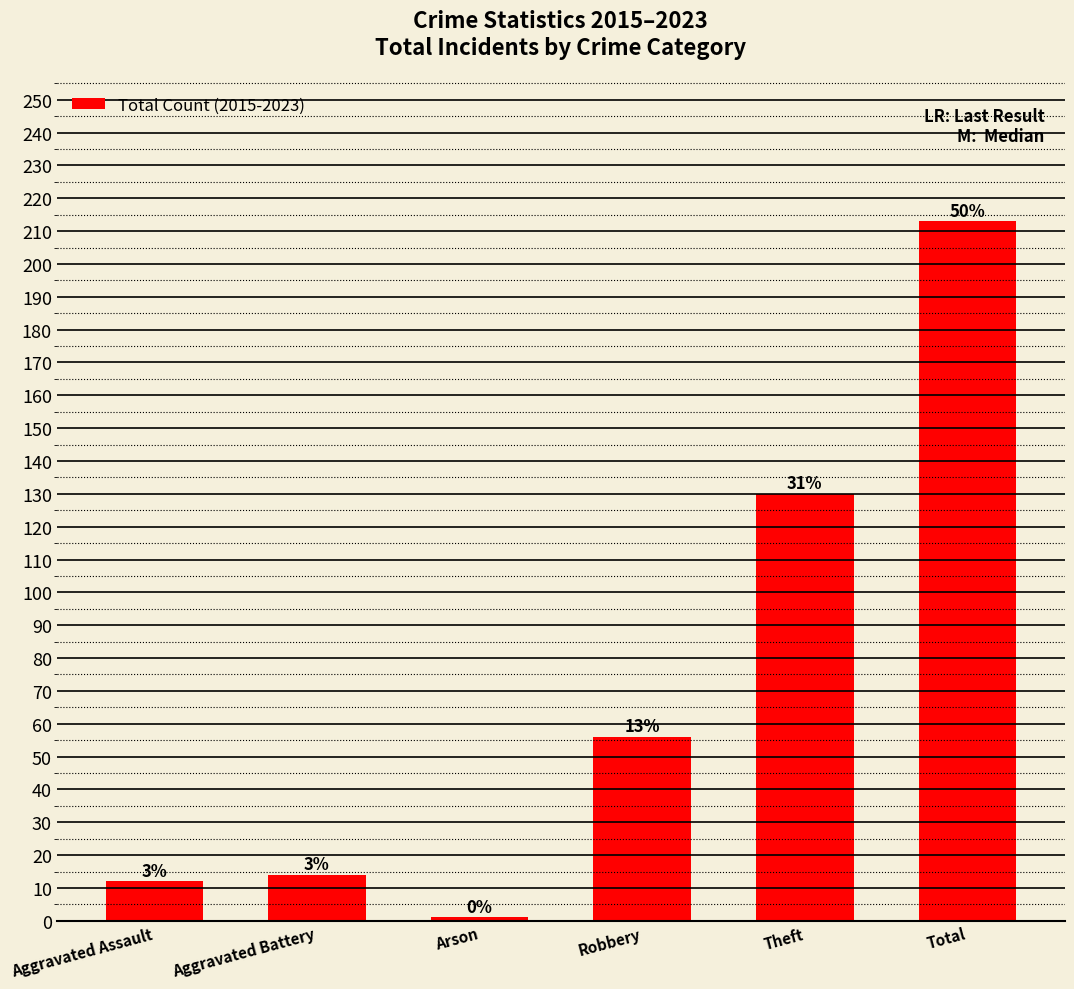

What is the average value?

71